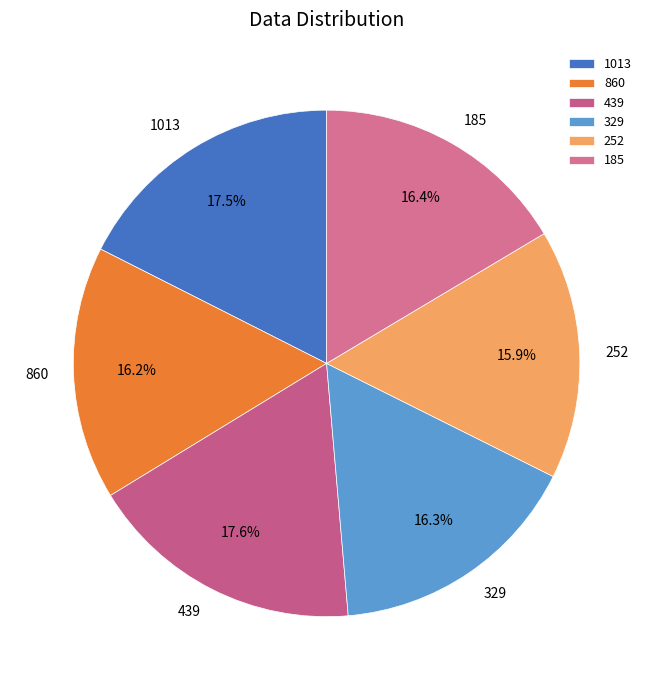

To the nearest percent, what is the combined percentage of 439 and 252?

34%